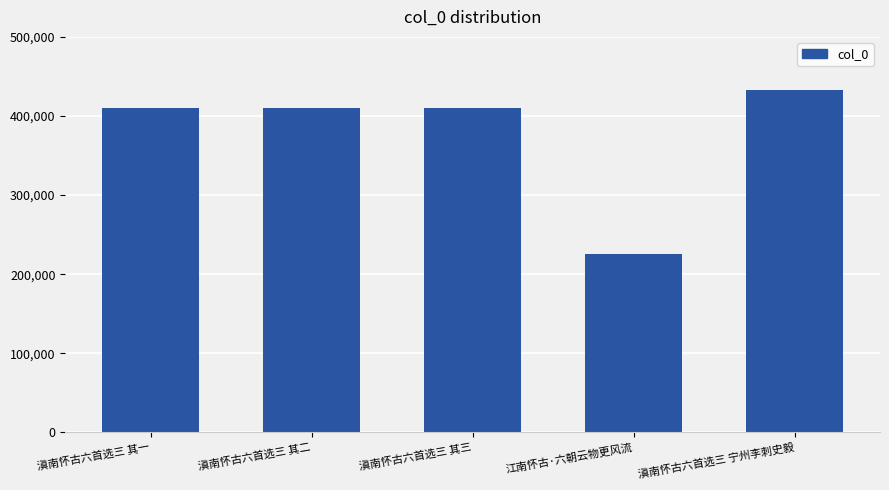

What is the change in value from 滇南怀古六首选三 其三 to 江南怀古·六朝云物更风流?

-184290